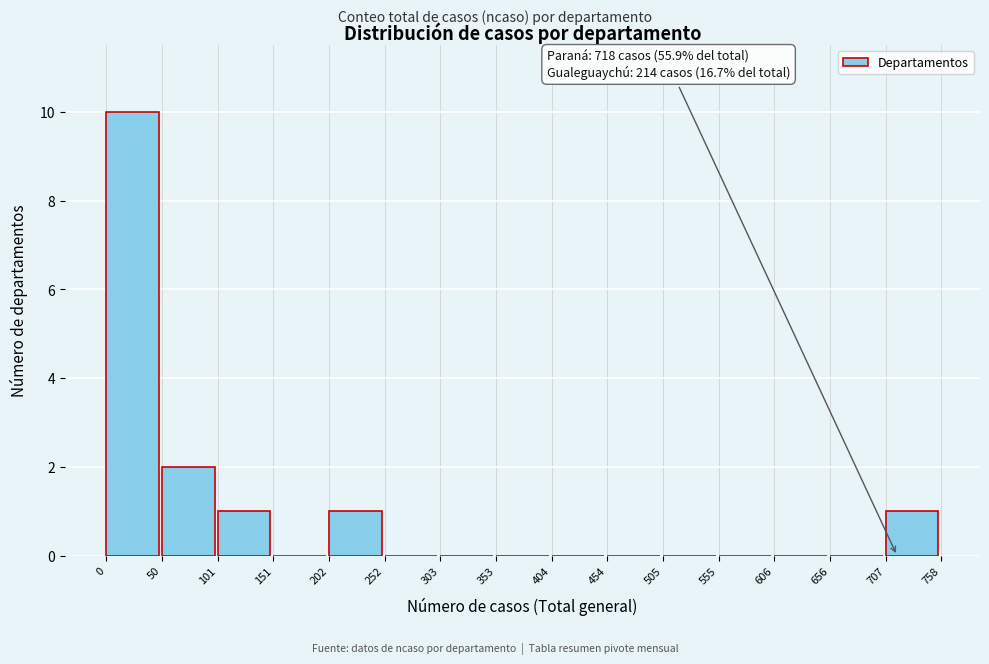

Over which range of the x-axis is the bar tallest?

0 to 50